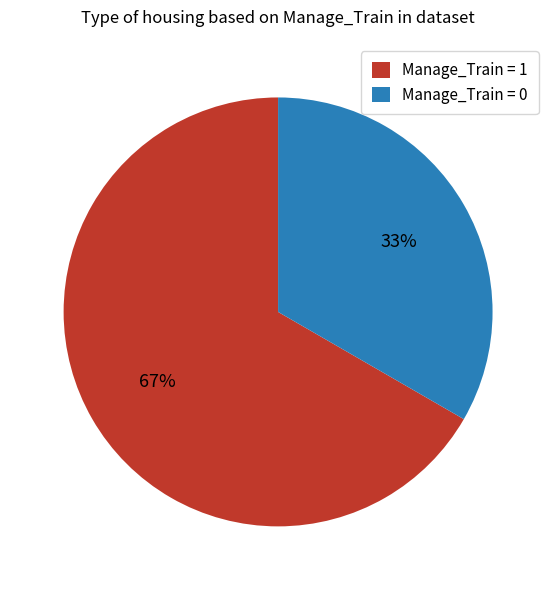

To the nearest percent, what percentage of the pie is Manage_Train = 0?

33%